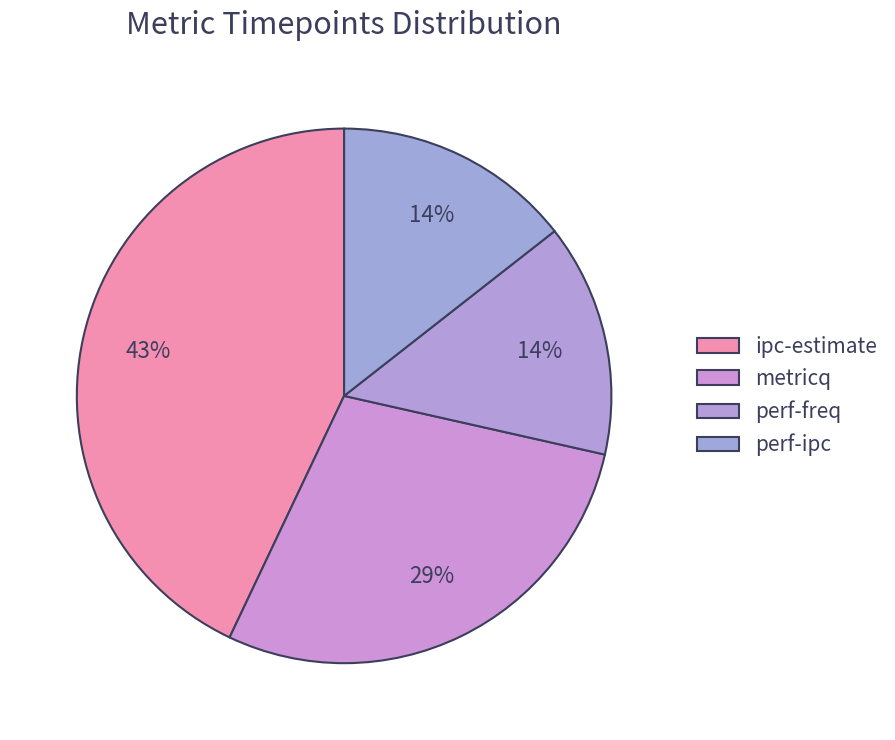

Which category has the biggest portion of the pie?

ipc-estimate